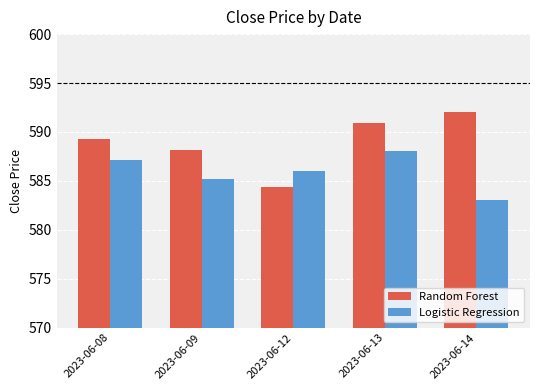

What is the value of the Random Forest bar at the 4th from the left?

591.0